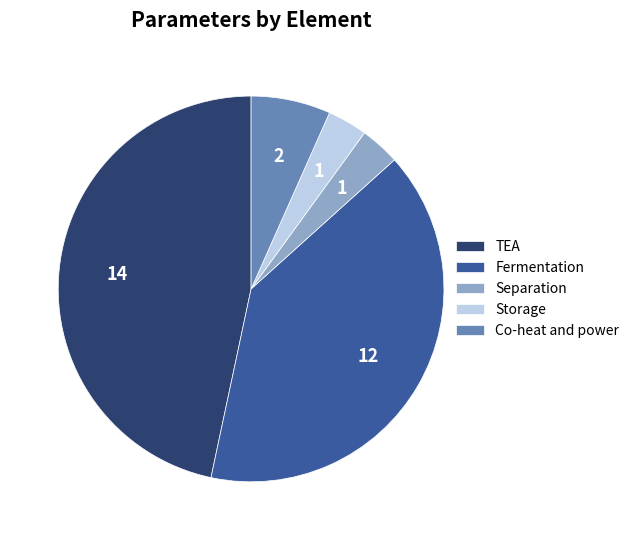

Is there a majority slice in this chart?

No